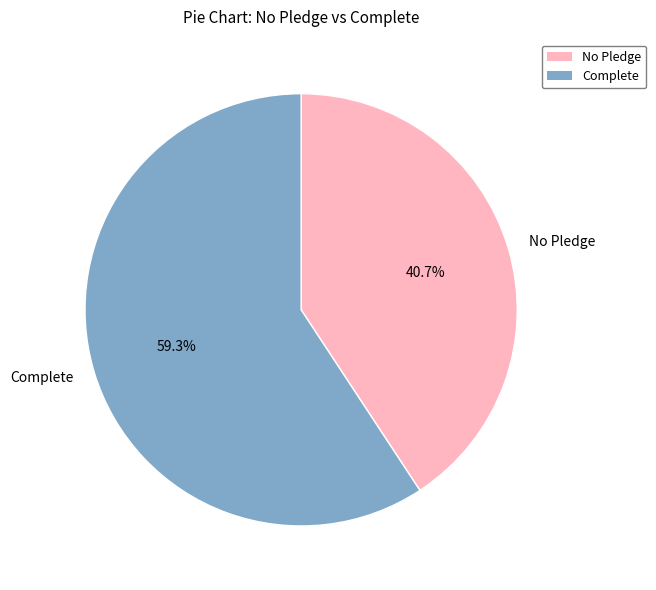

Which slice is the smallest?

No Pledge